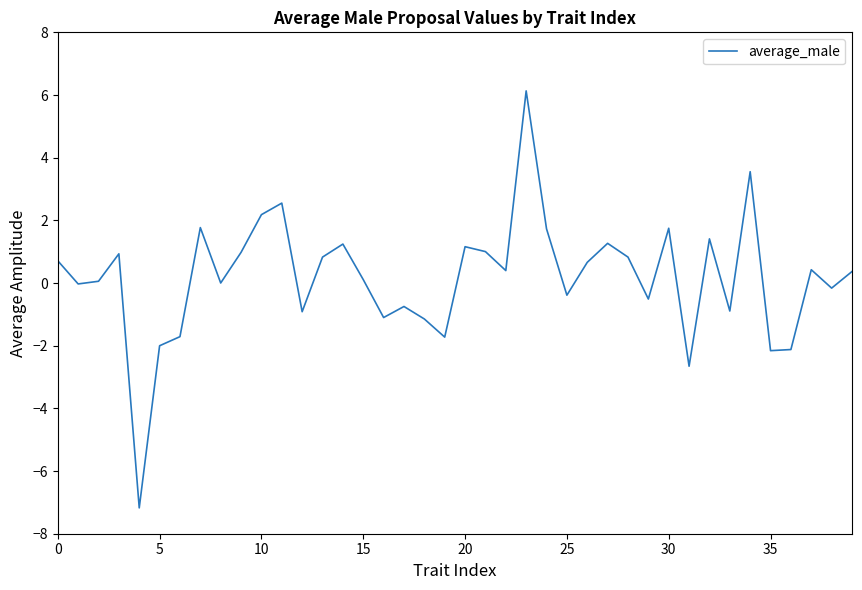

What is the maximum value shown in the chart?

6.1